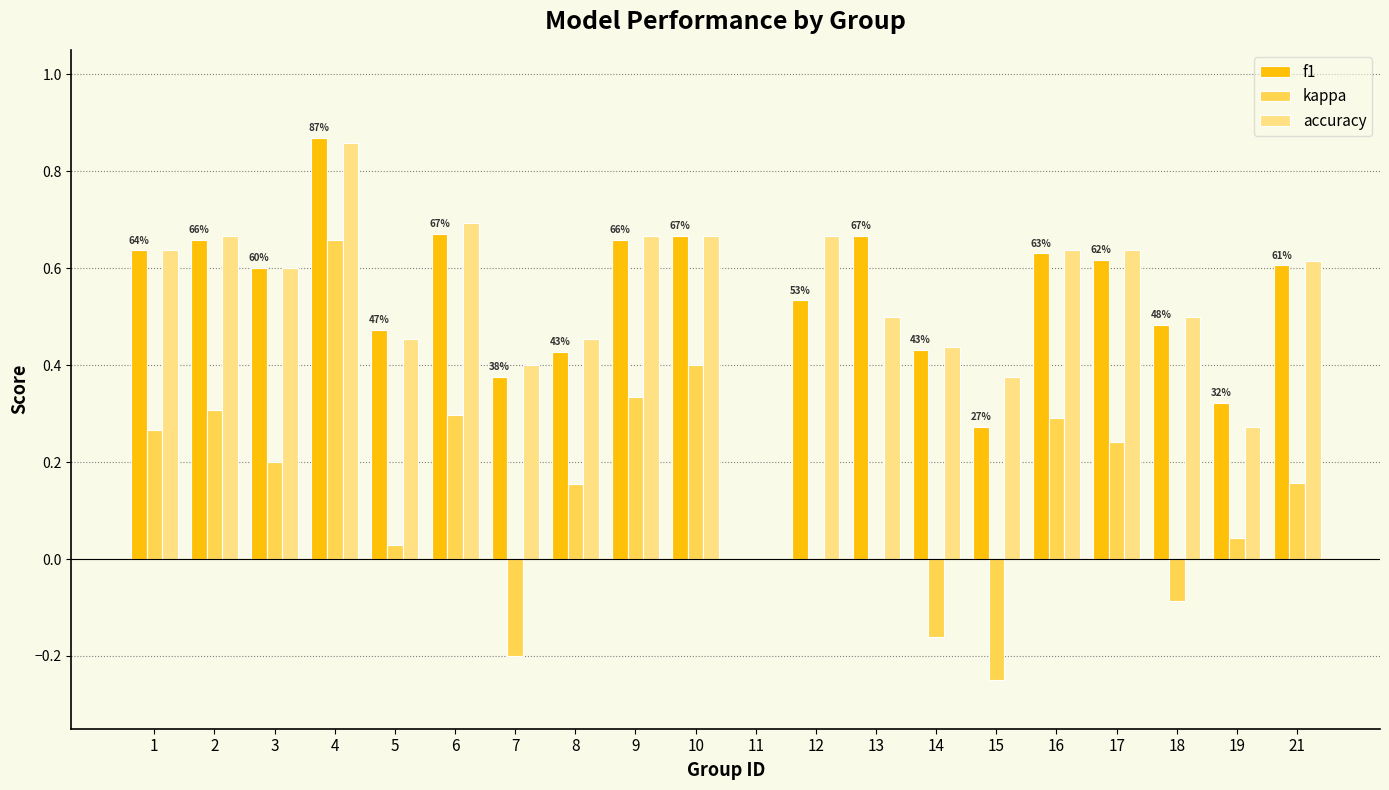

True or false: kappa has a value of -0.2 at 15.

True